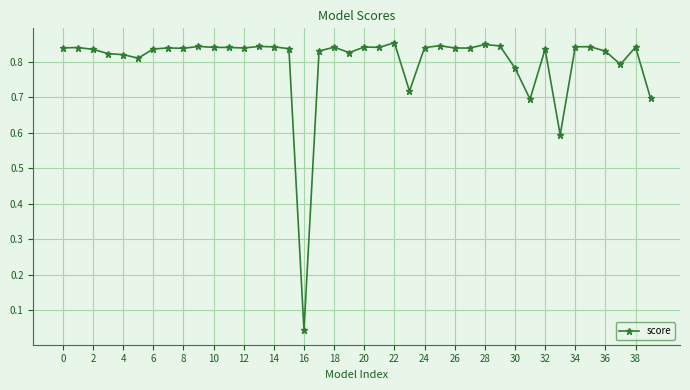

True or false: the data has more than 0 interior local peaks.

True